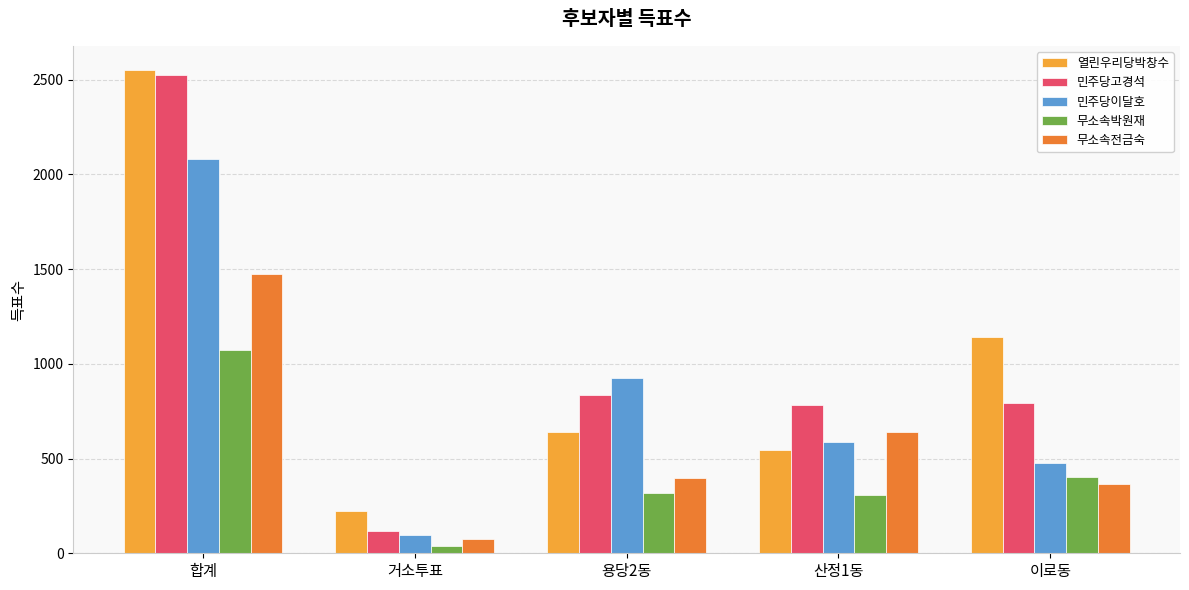

At which label is 열린우리당박창수 closest to 1386?

이로동